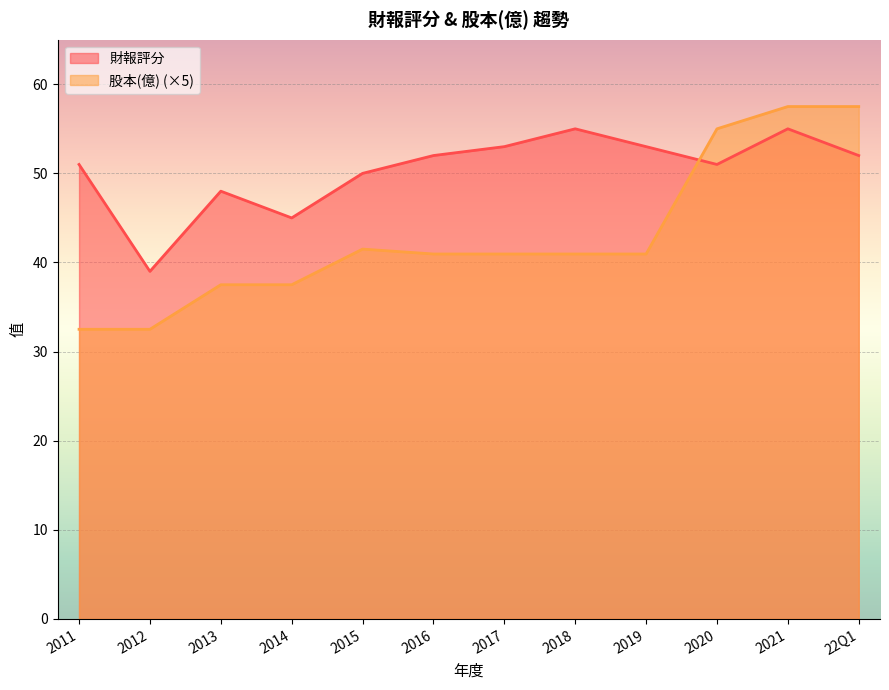

What is the difference between the maximum and second lowest values in the 股本(億) series?

25.0